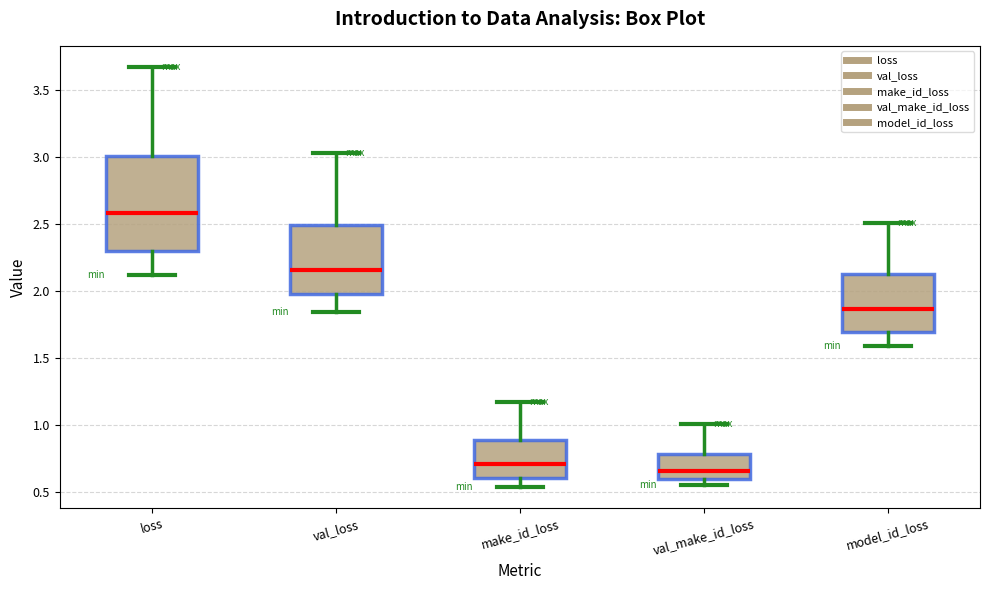

Which box is the tallest, from its lower edge to its upper edge?

loss